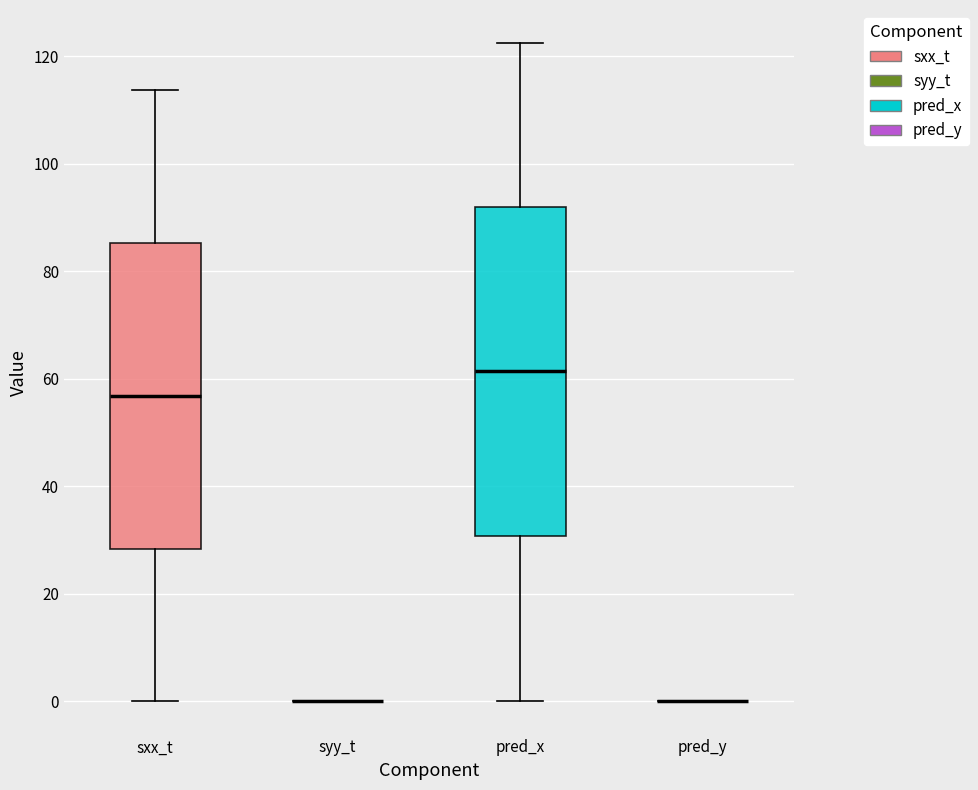

Reading left to right, read every box against the y-axis: the position of its median line, the range the box covers, and the ends of its whiskers. The values are not printed on the chart, so give them approximately, as read against the axis.

sxx_t: median 56, box 28 to 86, whiskers 0 to 114
syy_t: box collapsed to a line at 0, whiskers 0 to 0
pred_x: median 62, box 30 to 92, whiskers 0 to 122
pred_y: box collapsed to a line at 0, whiskers 0 to 0